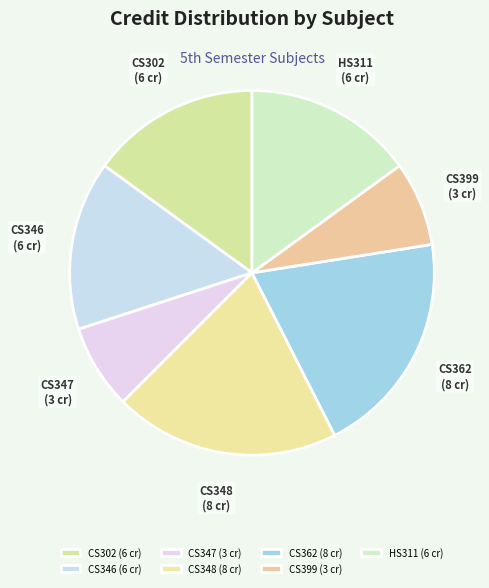

How many slices are in this pie chart?

7